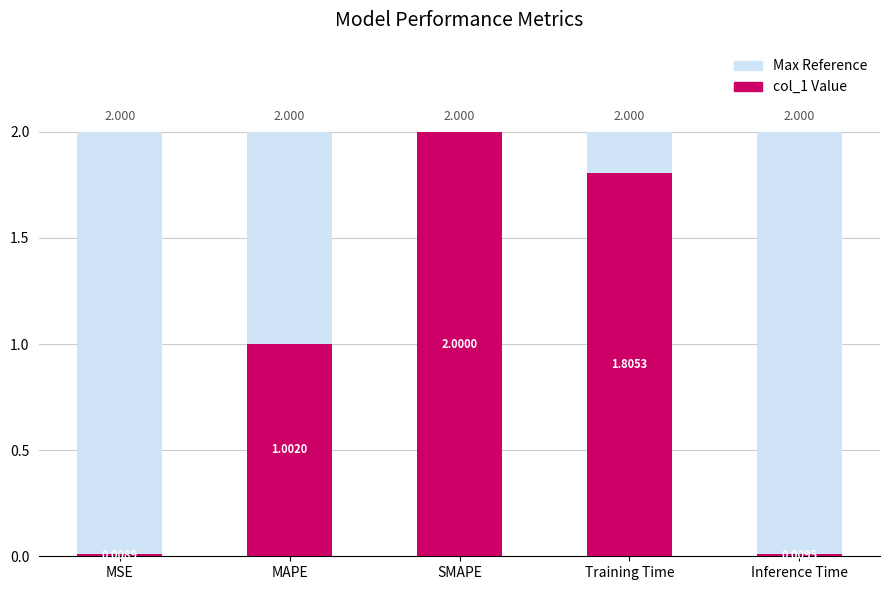

At SMAPE, list the series in order from smallest to largest.

Background, col_1